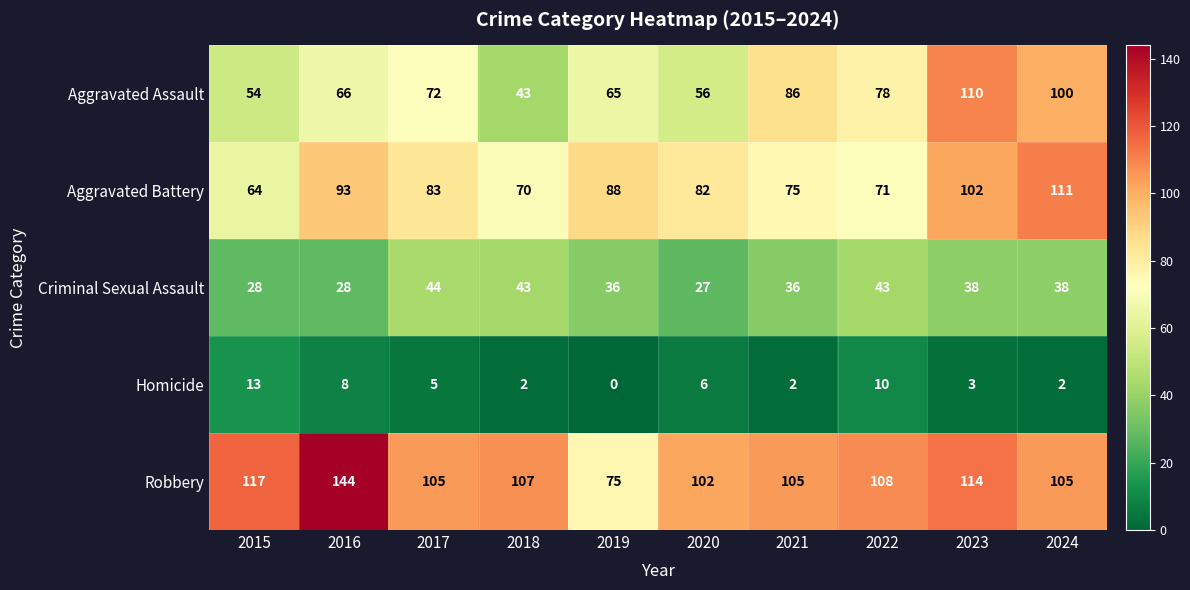

Read the Aggravated Battery value at 2017, to the nearest 10.

80